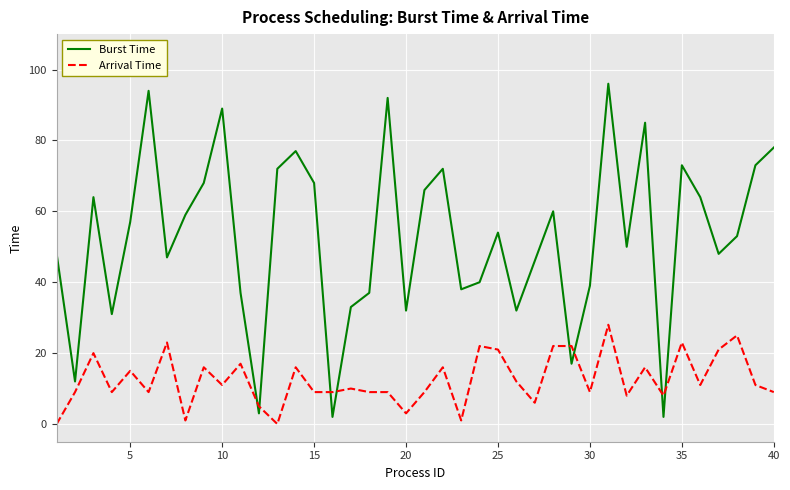

What is the greatest value displayed?

96